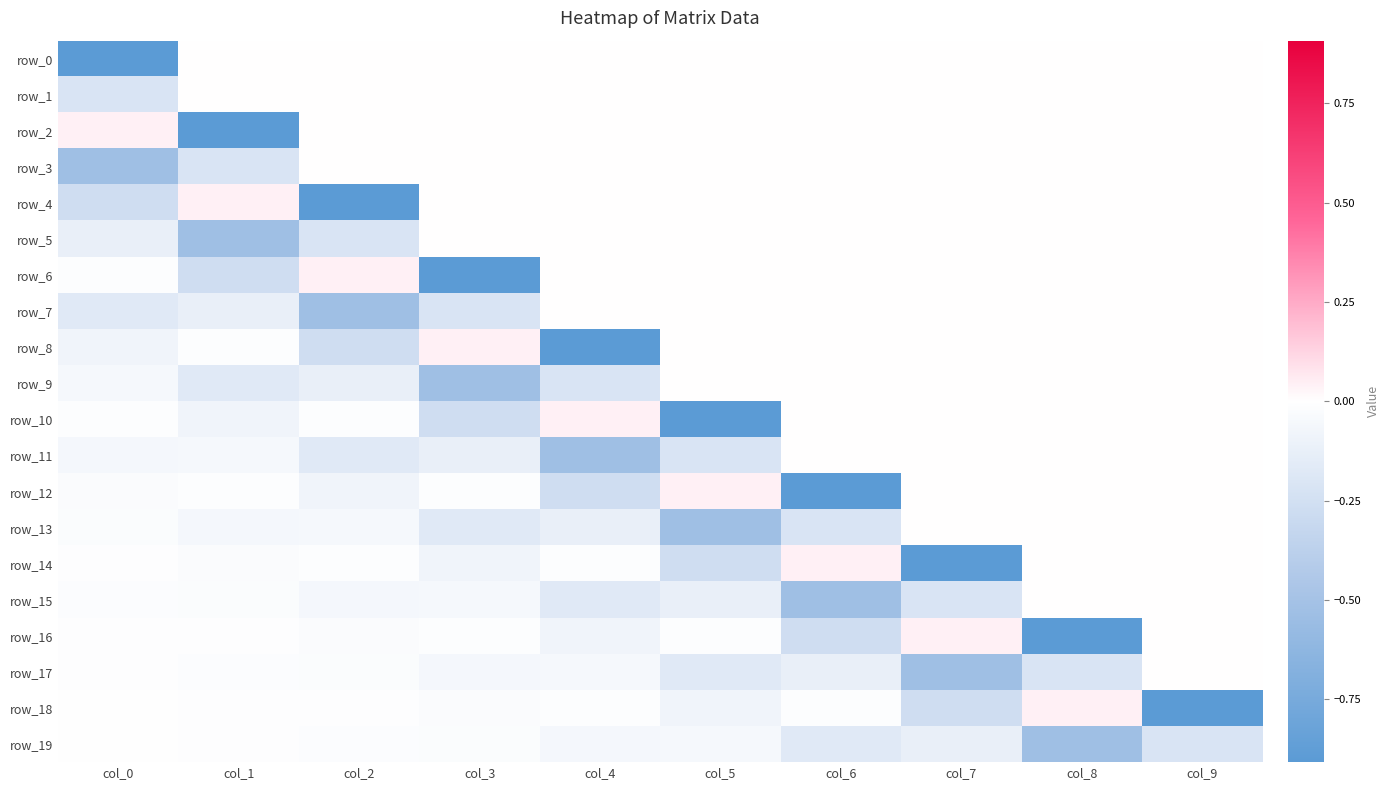

What is the sum of all row_5 values?

-0.9